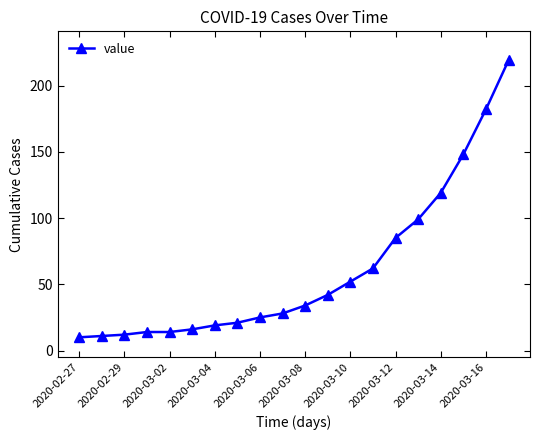

What is the difference between the maximum and minimum values?

209